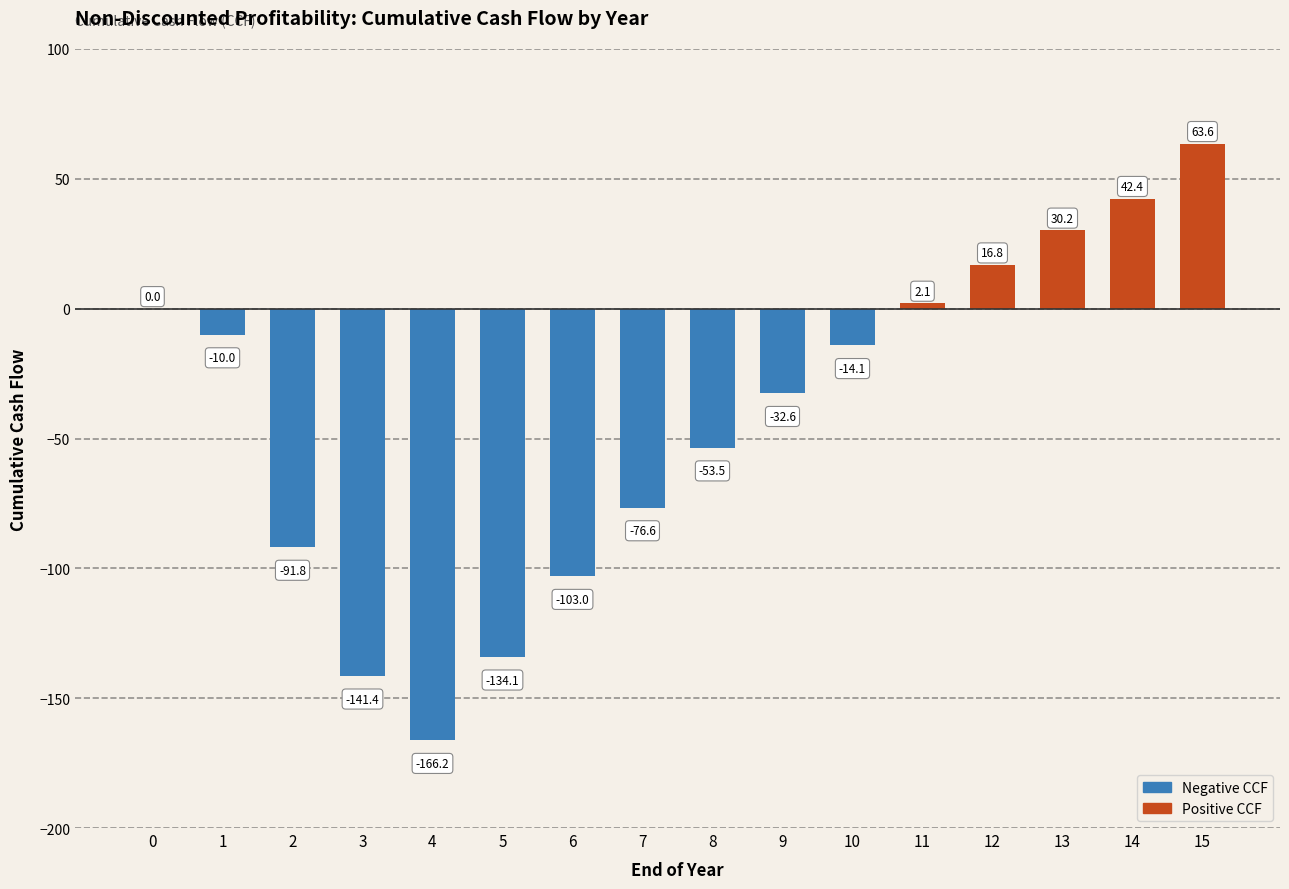

Where is the data nearest to the value -51?

8